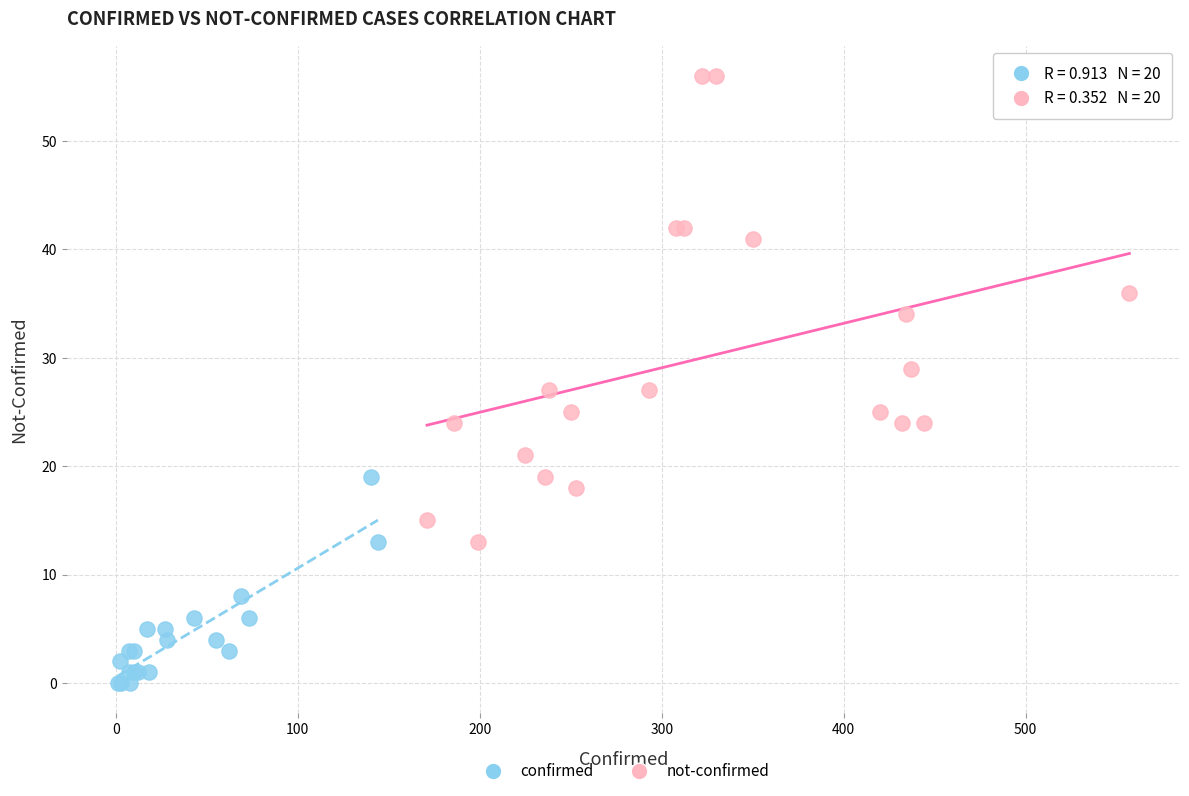

Which series reaches the minimum Y coordinate?

confirmed